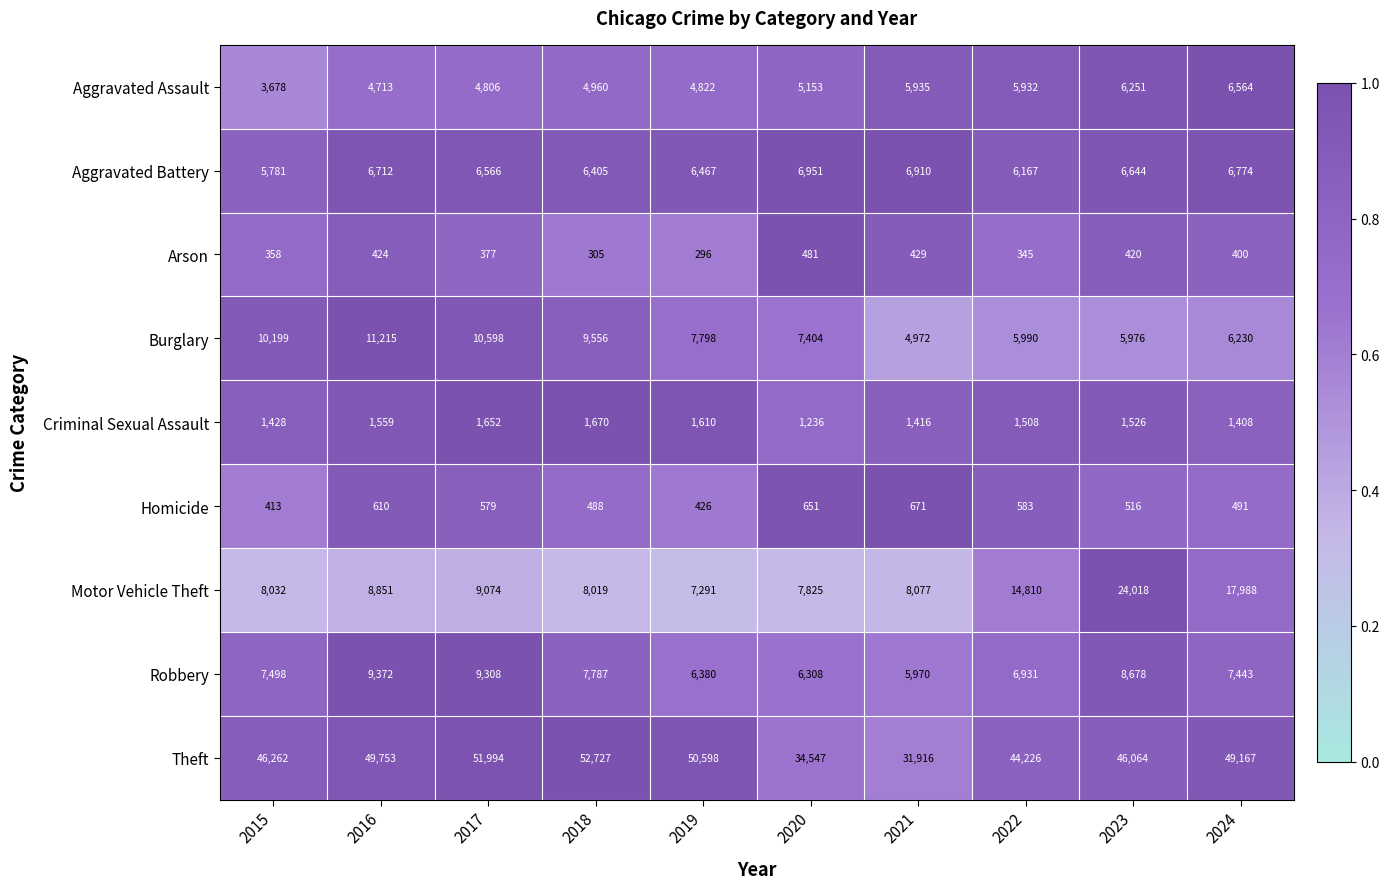

At which category is the sum across all series the highest?

2023